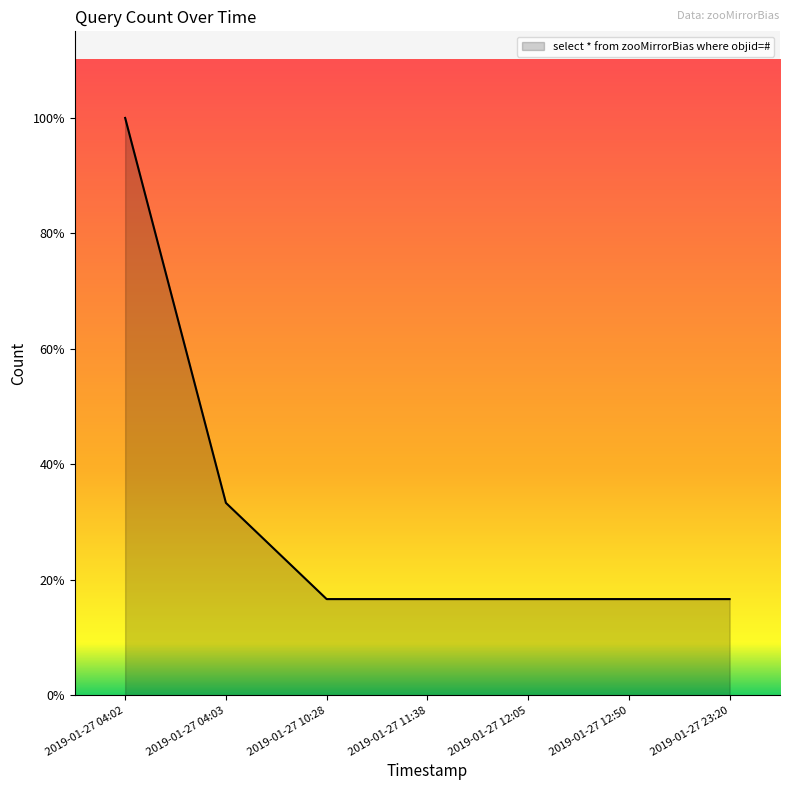

Is this an area chart (filled region under the line)?

Yes